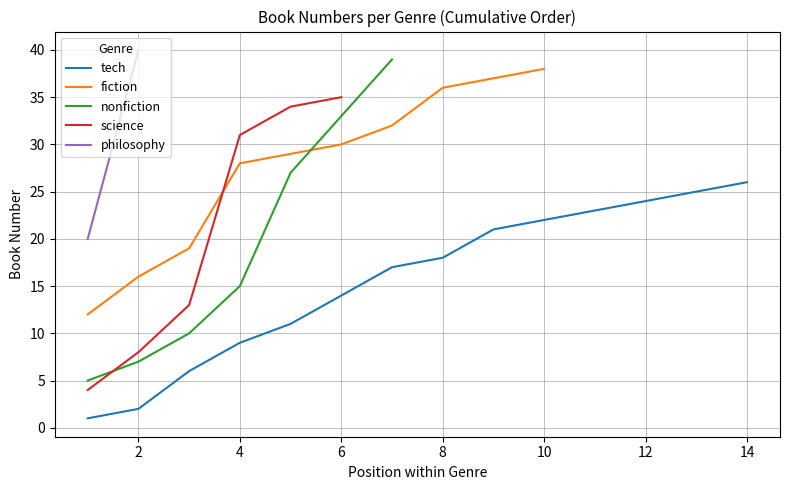

At which label does tech reach its peak?

14